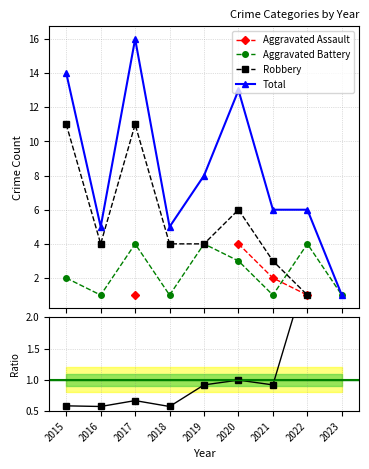

What is the value of the Total/Robbery (norm) point at the 4th from the left?

0.6